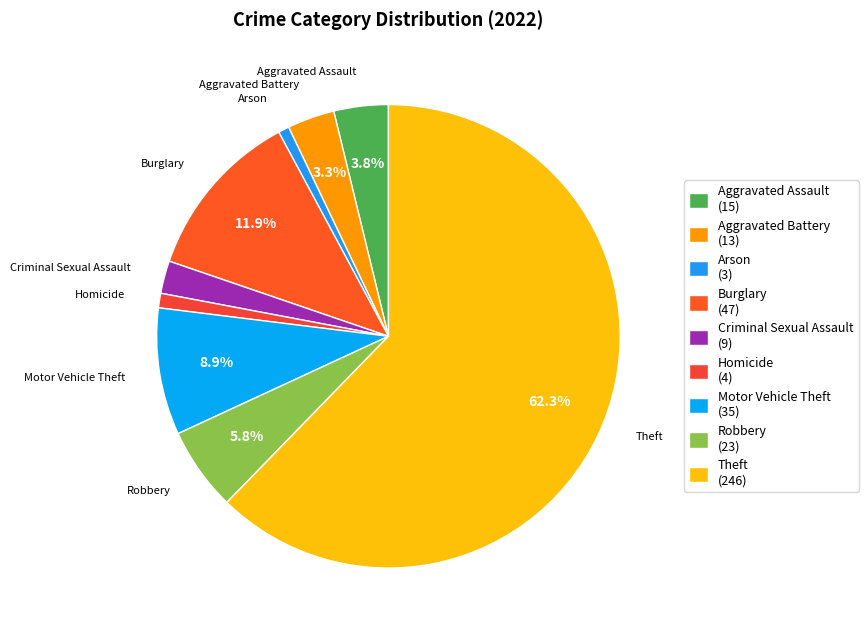

What percentage is the Burglary slice, to the nearest percent?

12%